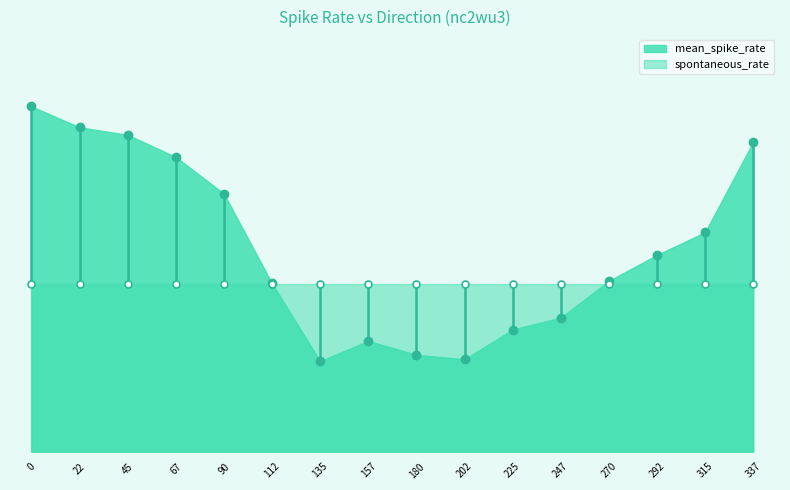

What is the difference between the maximum and minimum values in the mean_spike_rate series?

33.6